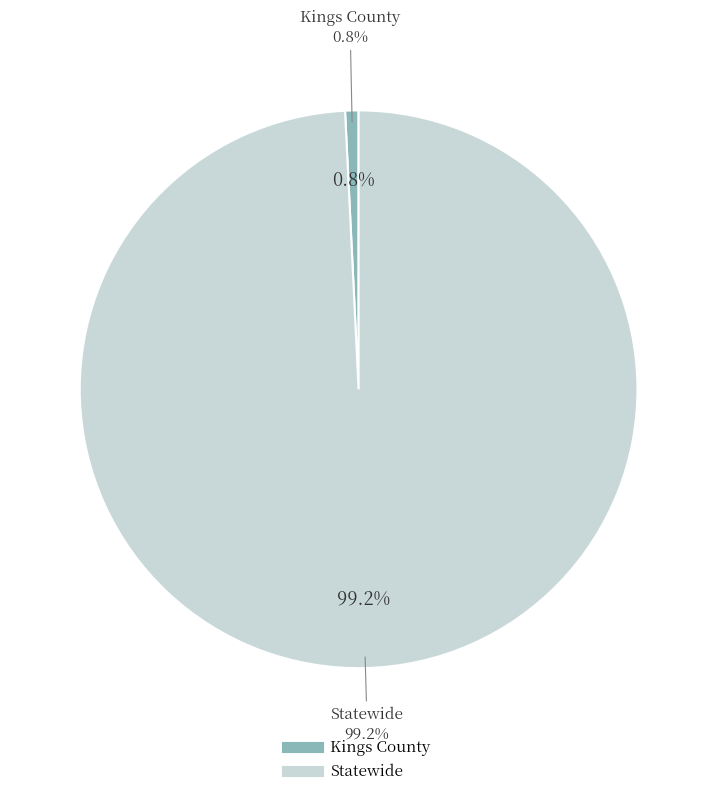

How many slices are in this pie chart?

2